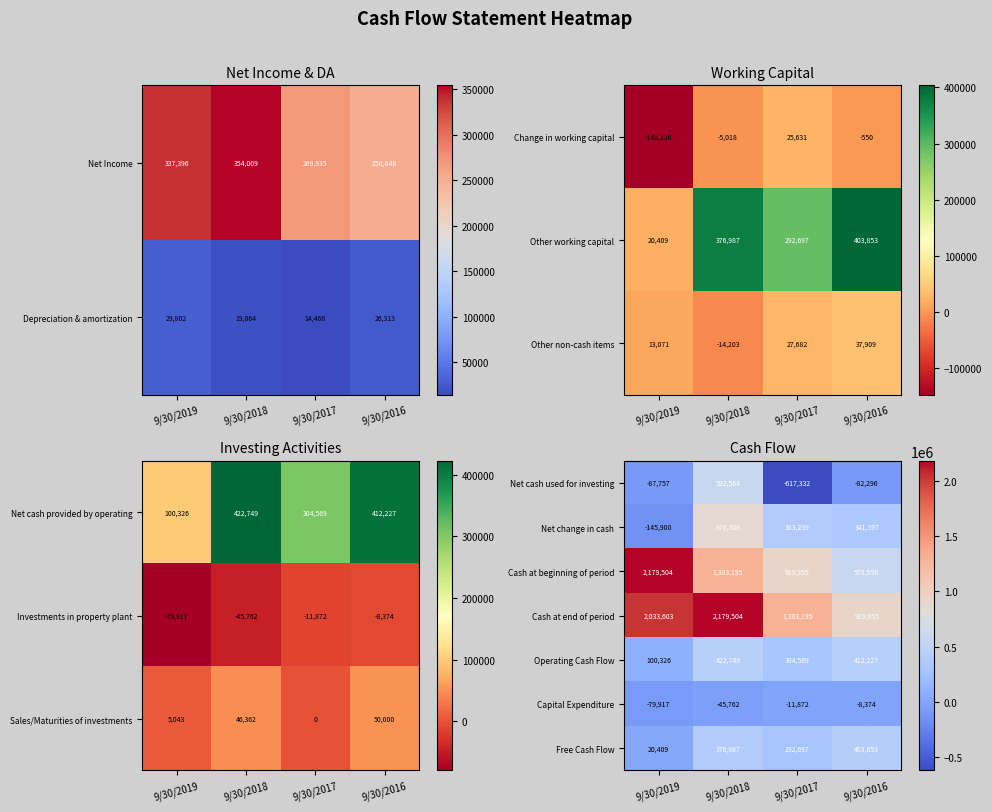

At 9/30/2016, list the series in order from smallest to largest.

Net cash used for investing, Capital Expenditure, Net change in cash, Free Cash Flow, Operating Cash Flow, Cash at beginning of period, Cash at end of period